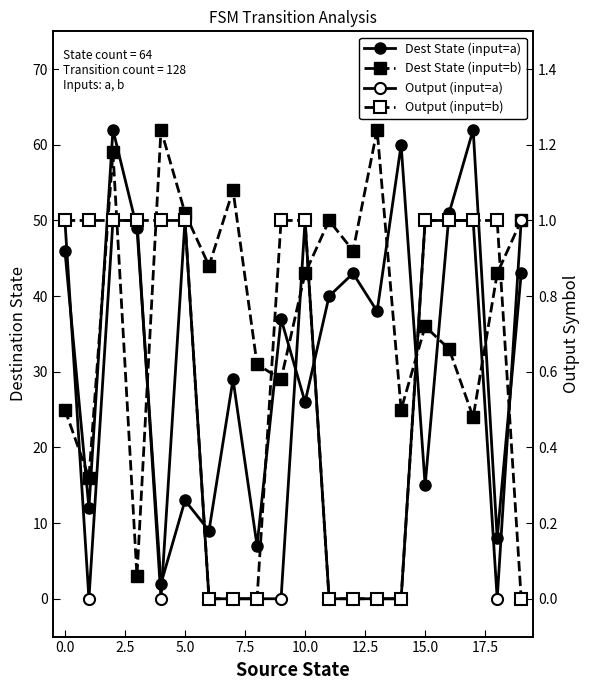

The value of Dest State (input=b) at 12 is 46. True or false?

True